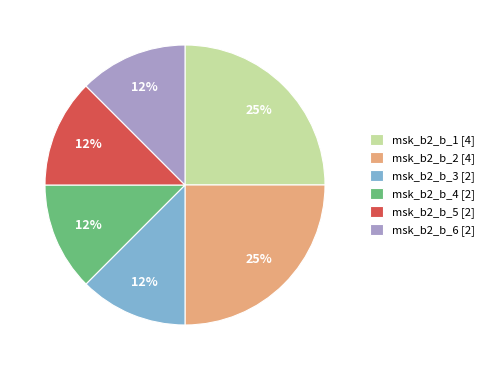

The msk_b2_b_3 [2] slice represents 7% of the pie. True or false?

False